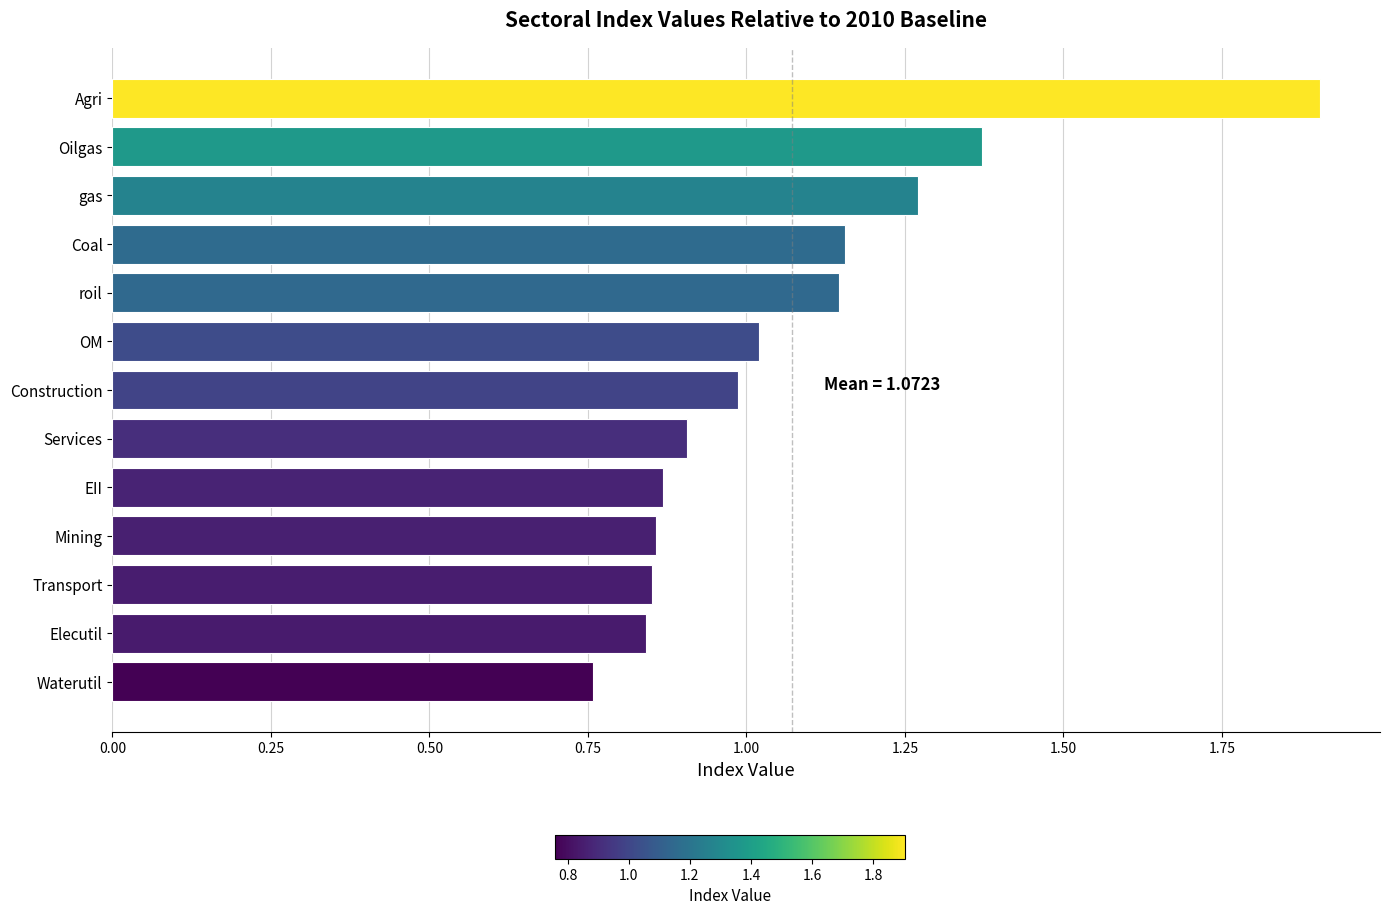

Which category has the lowest value across all series?

Waterutil